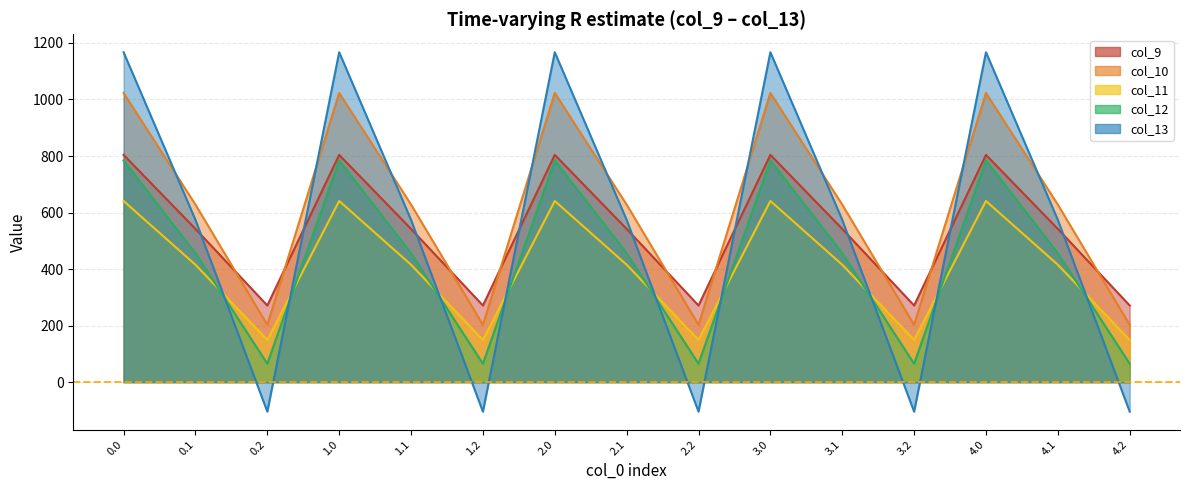

True or false: col_11 and col_10 intersect in this chart.

False